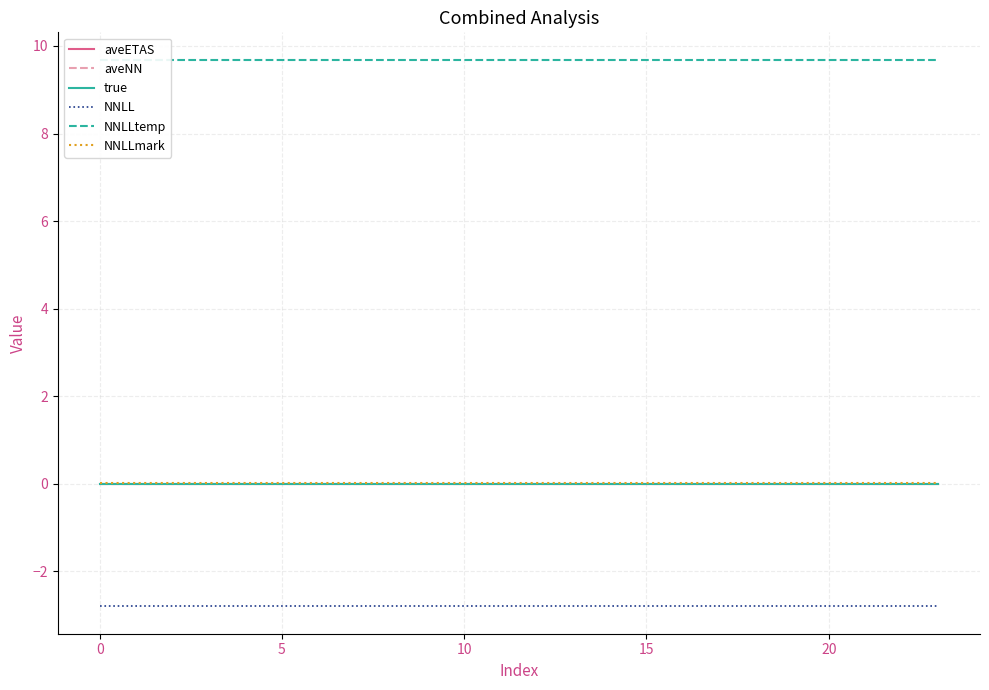

What is the minimum value shown in the chart?

-2.8